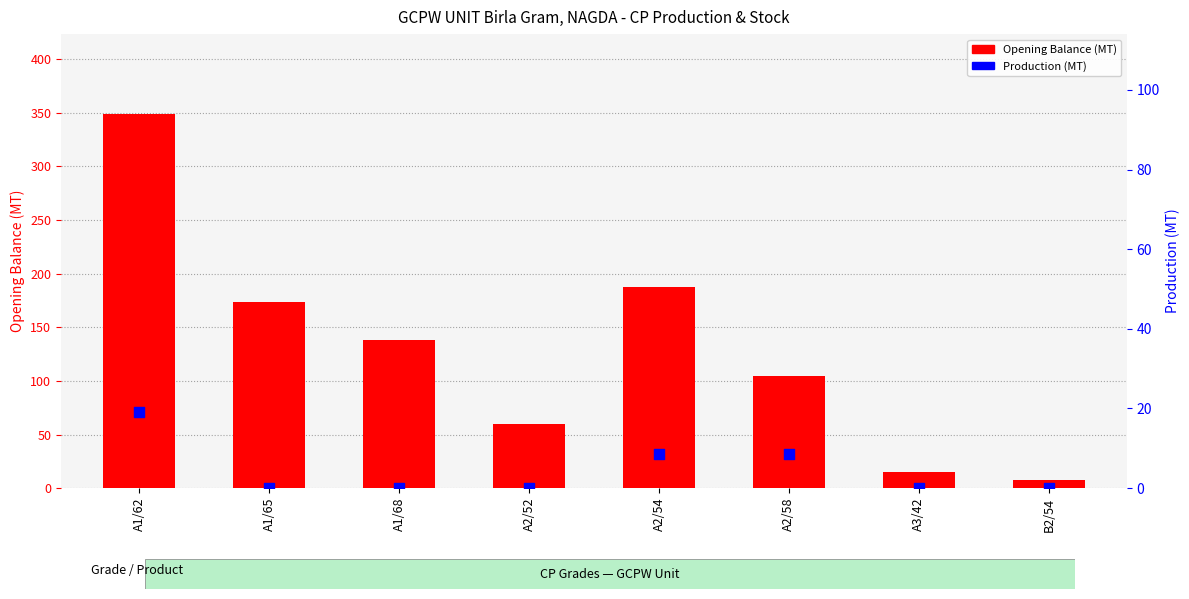

At how many categories does at least one series exceed 146?

3